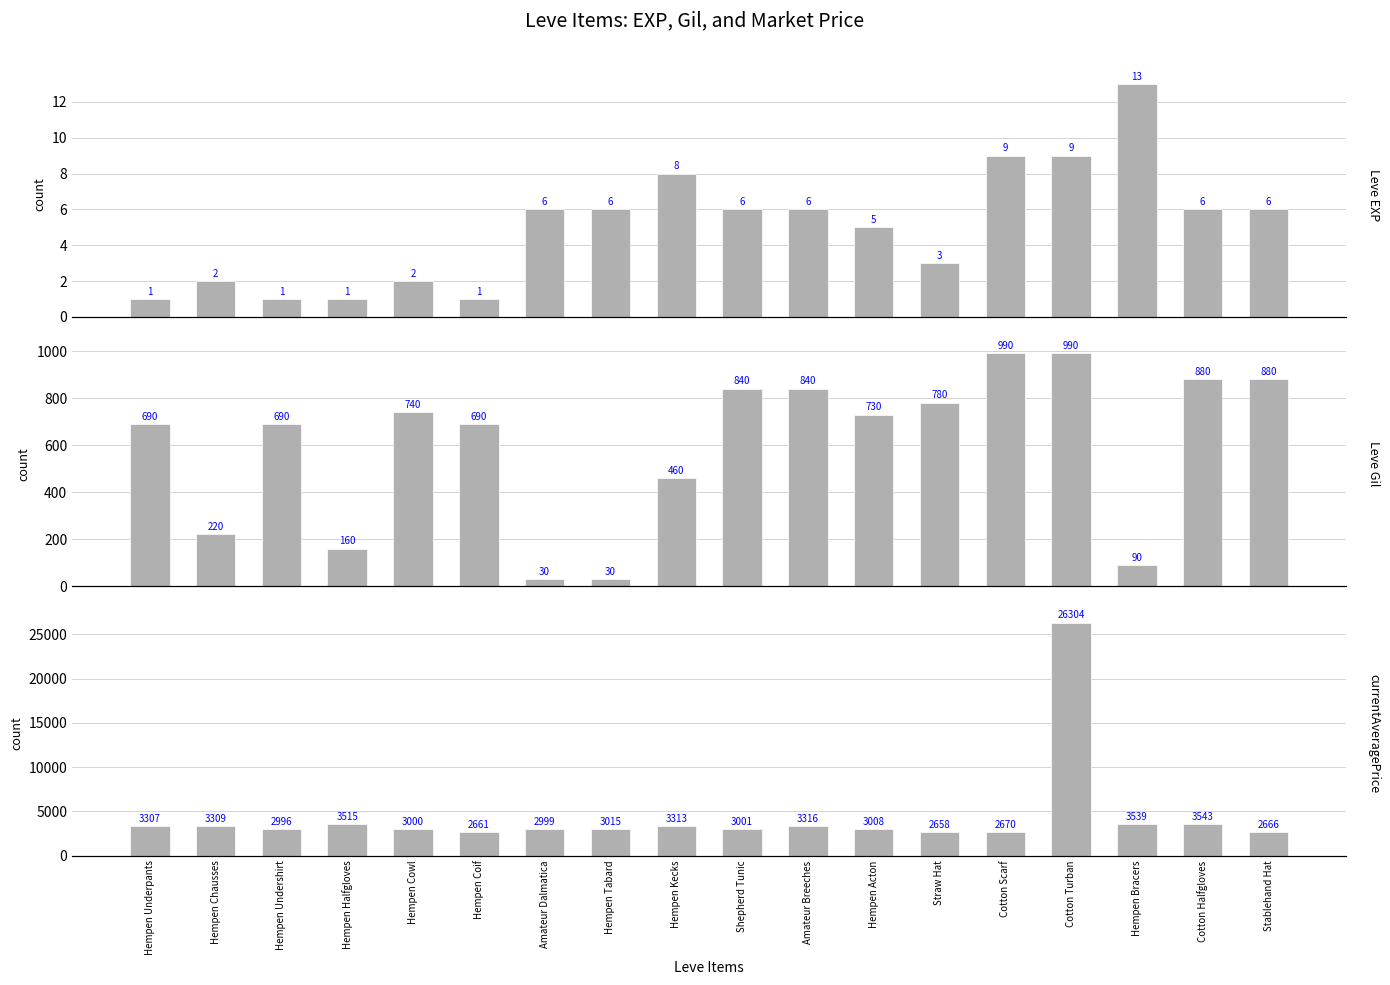

How many groups of bars are there?

18